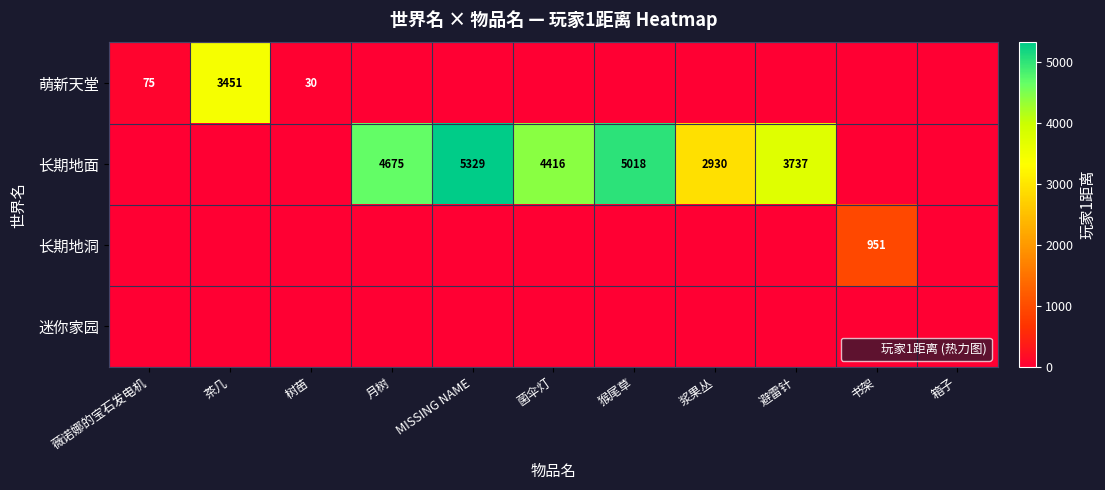

Between 树苗 and 箱子, which is larger?

树苗